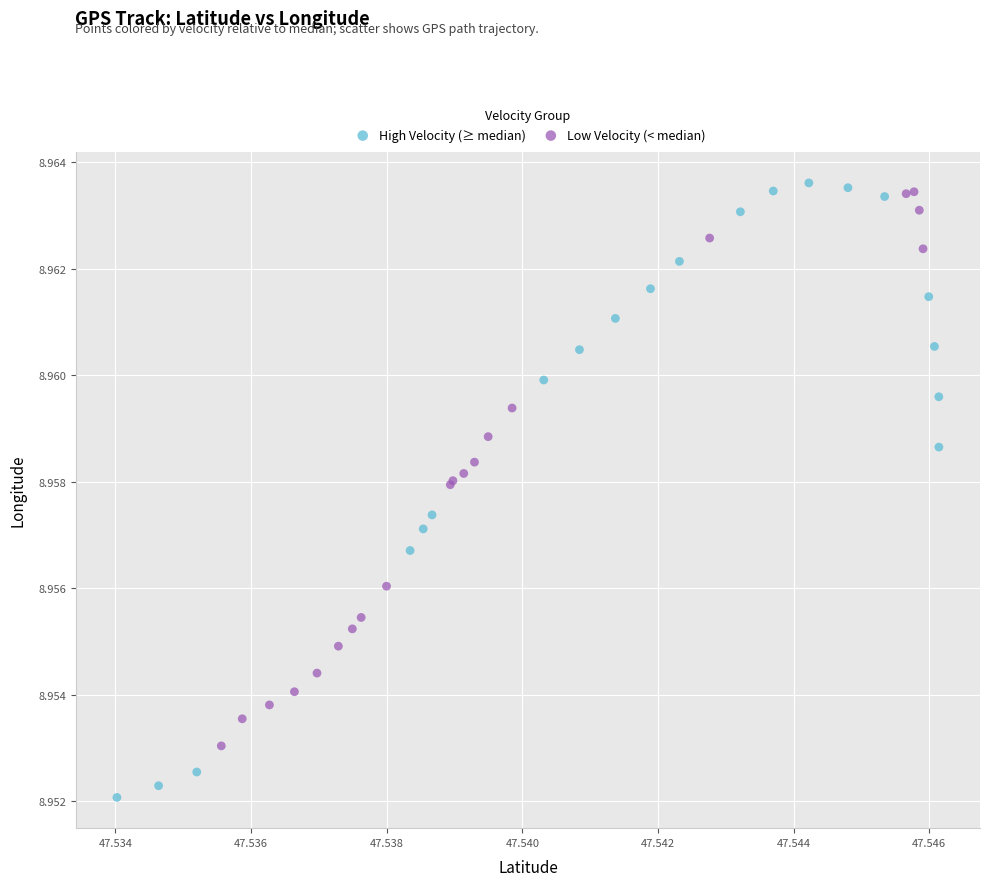

Which series reaches the minimum Y coordinate?

High Velocity (≥ median)